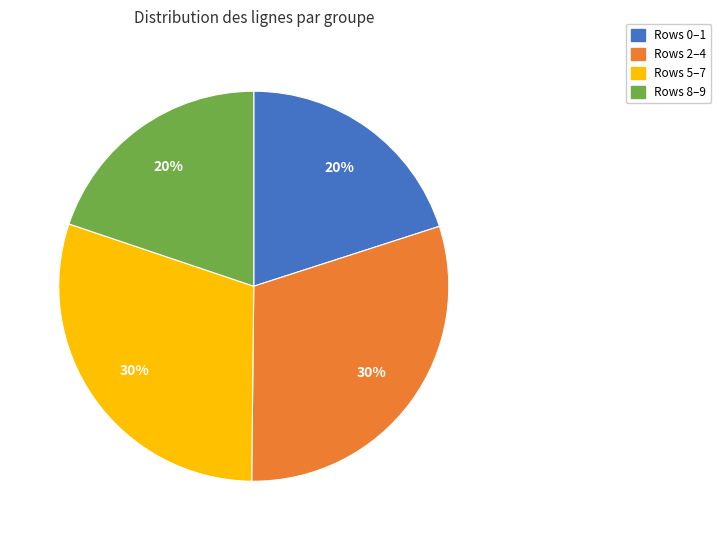

To the nearest percent, what is the average slice percentage?

25%